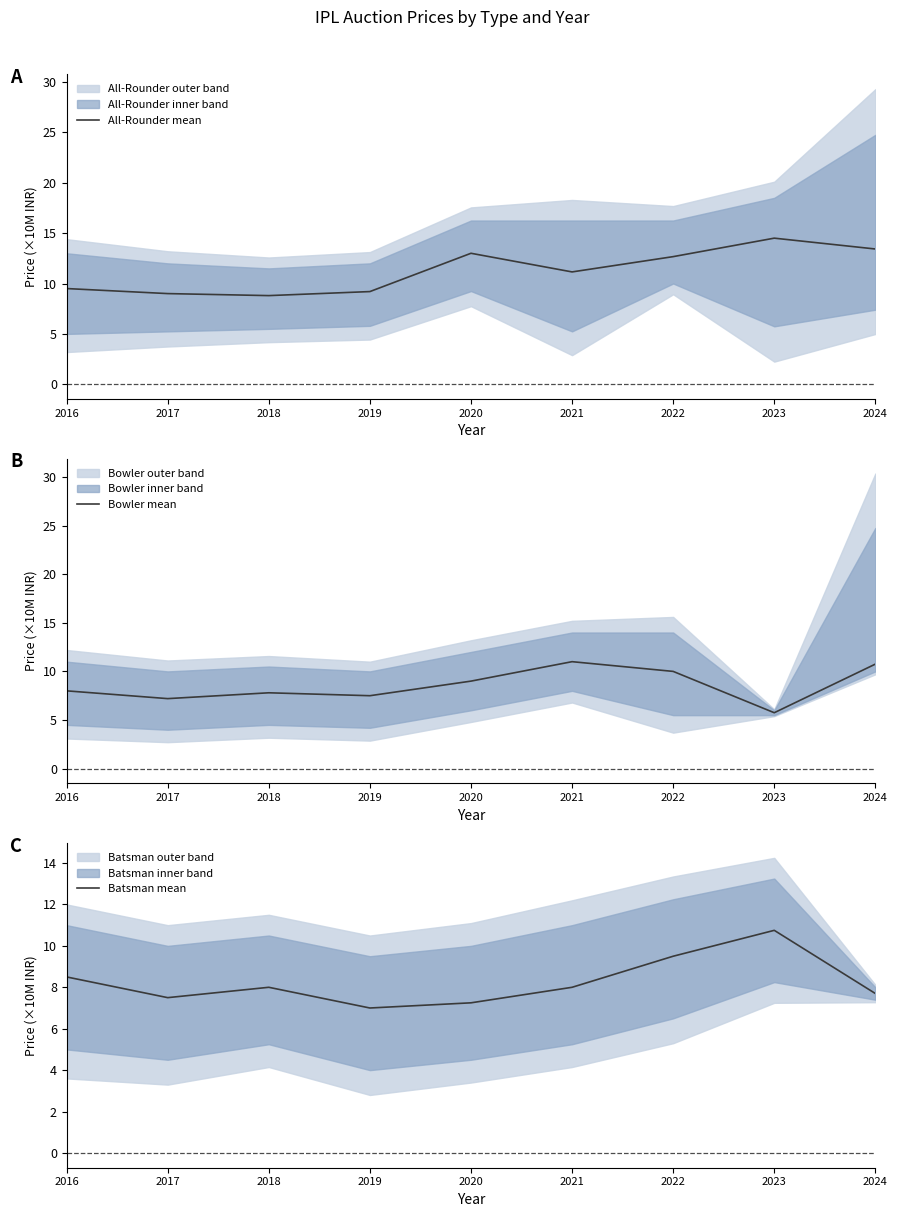

Which series has the largest total across all categories?

All-Rounder mean